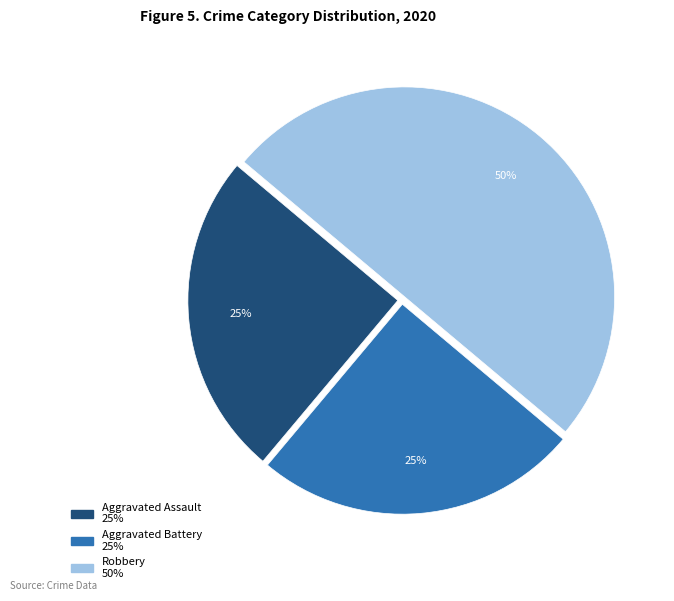

Which slice is the largest?

Robbery